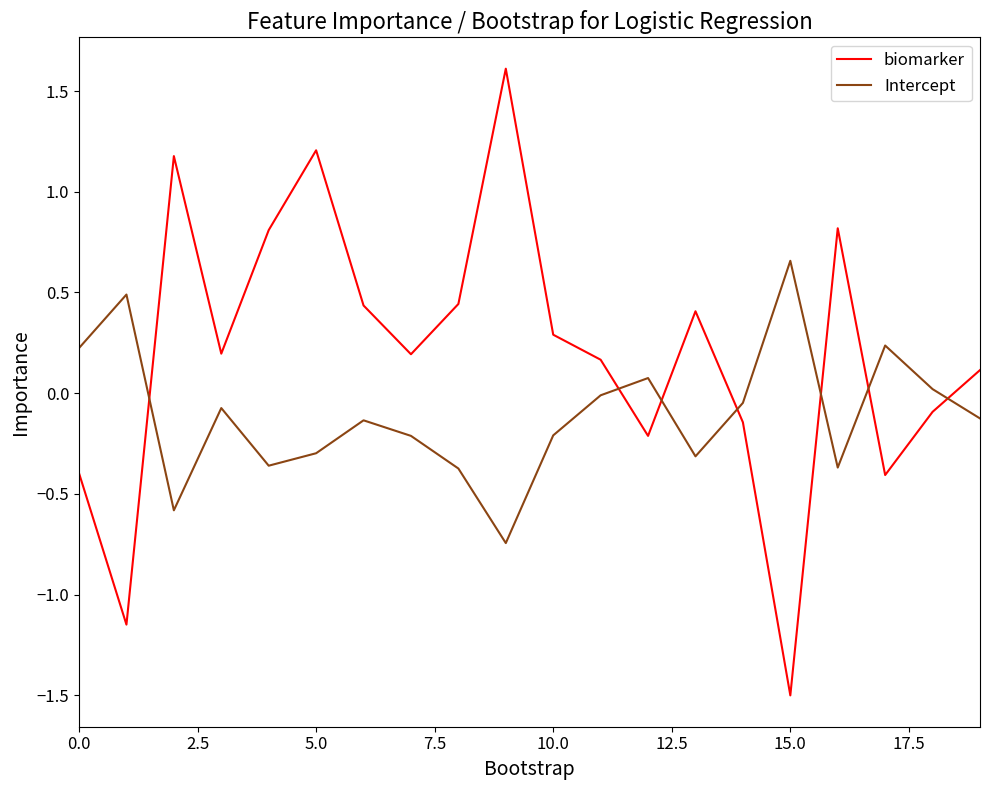

Which series has the largest range (max minus min)?

biomarker